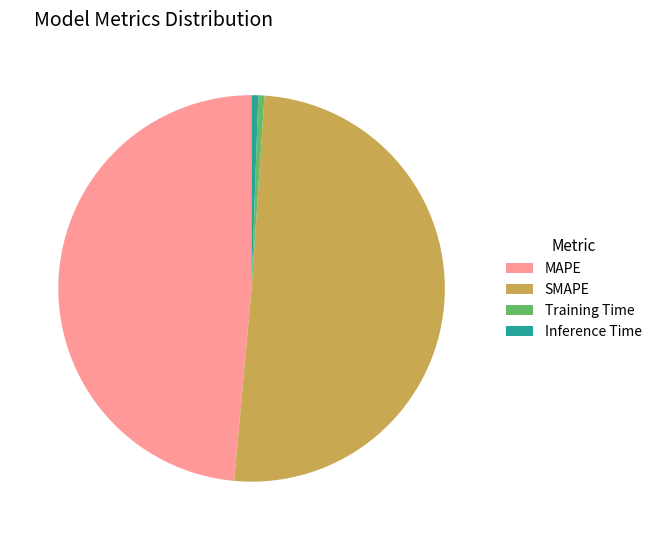

Which has a higher value, SMAPE or MAPE?

SMAPE